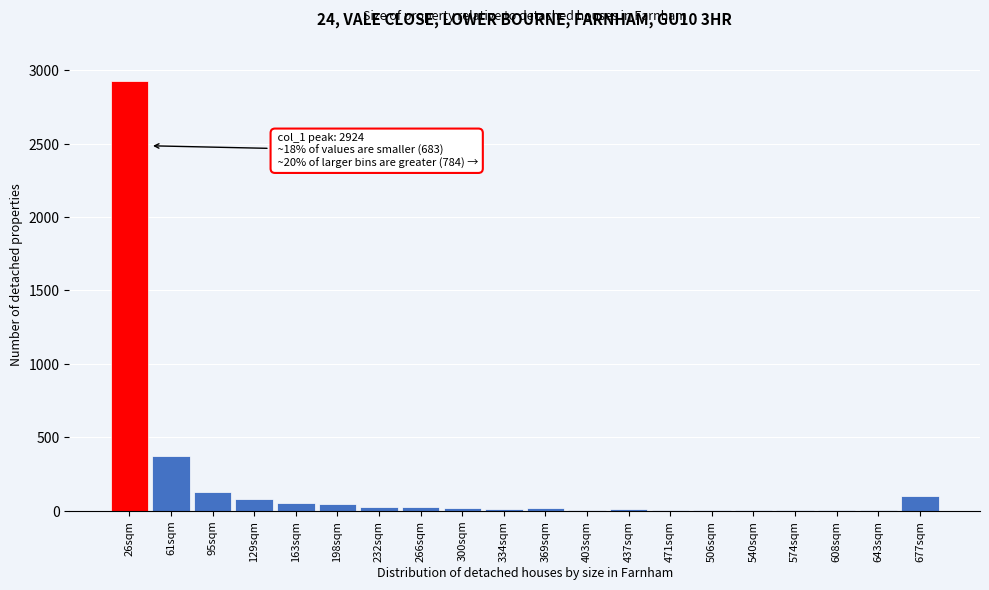

What is the sum of all values?

3851